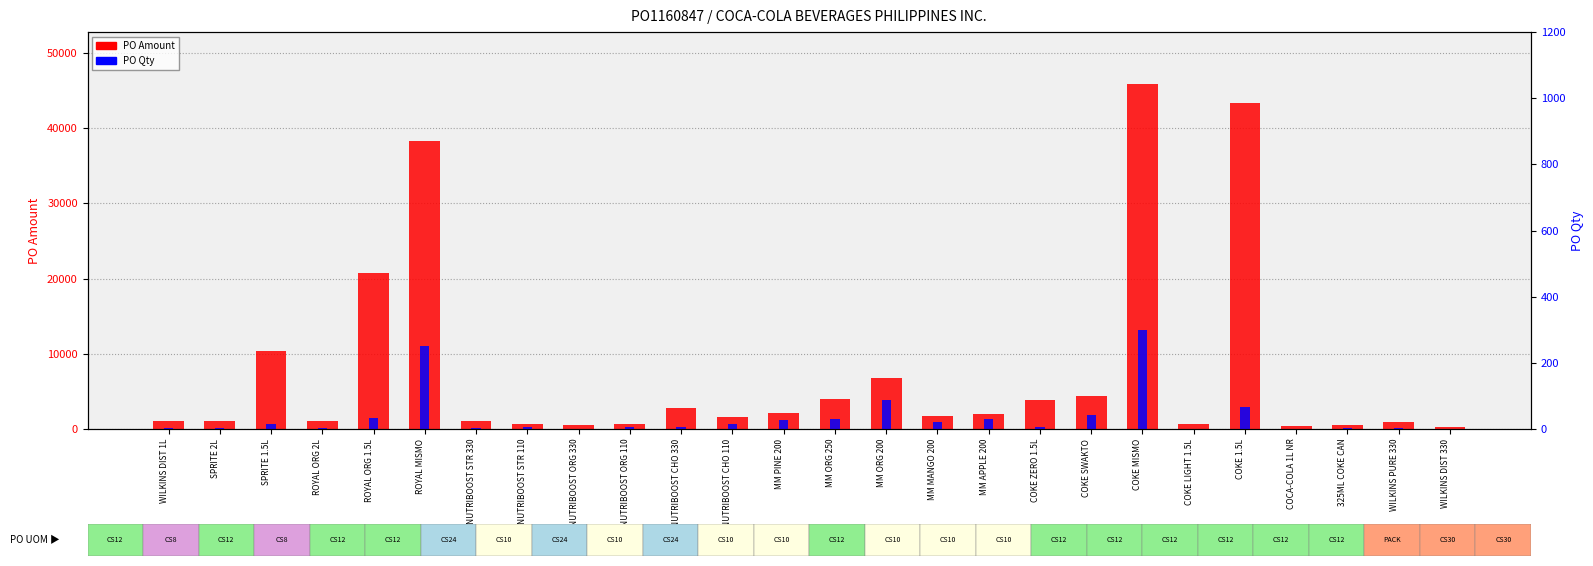

What is the sum of all PO Amount values?

196623.1